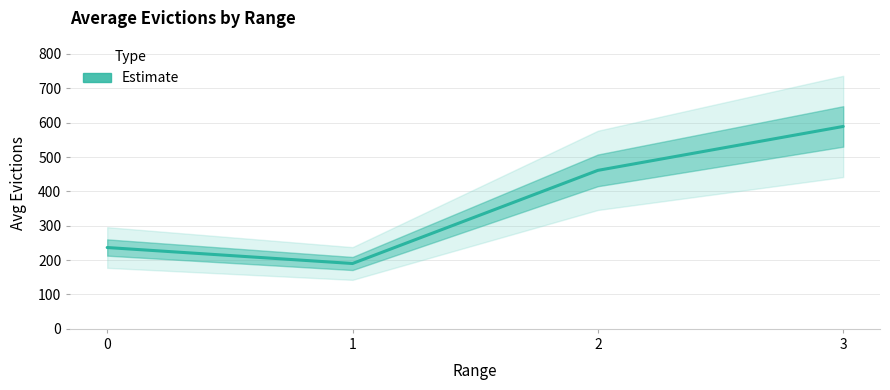

Which label corresponds to the smallest value in the chart?

1